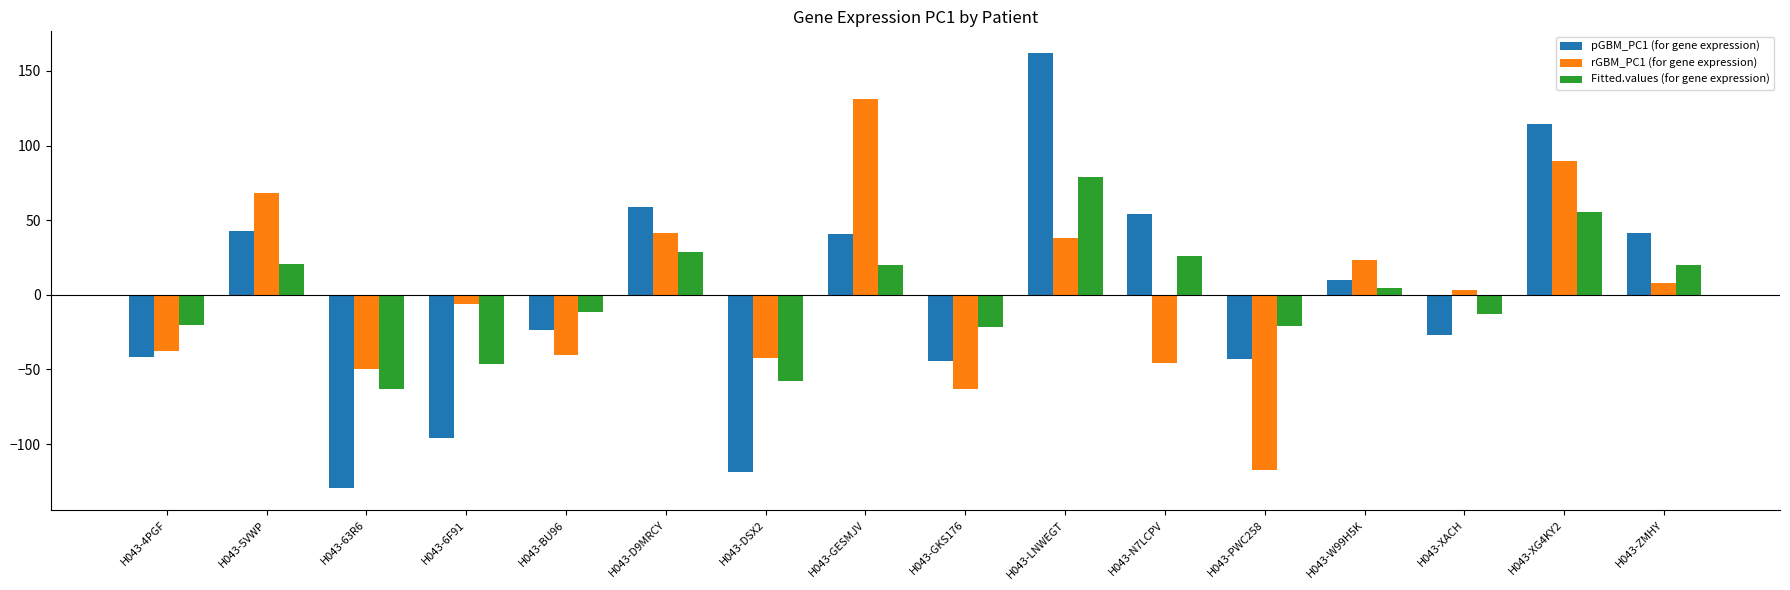

True or false: rGBM_PC1 (for gene expression) has a value of -117.7 at H043-PWC258.

True